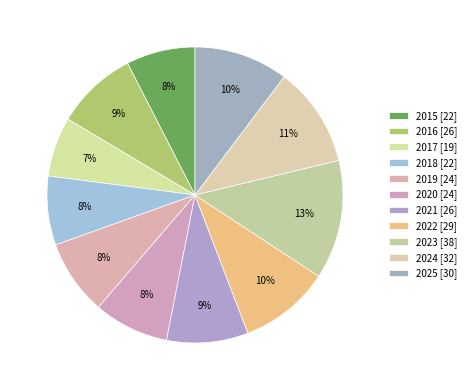

How many slices are in this pie chart?

11